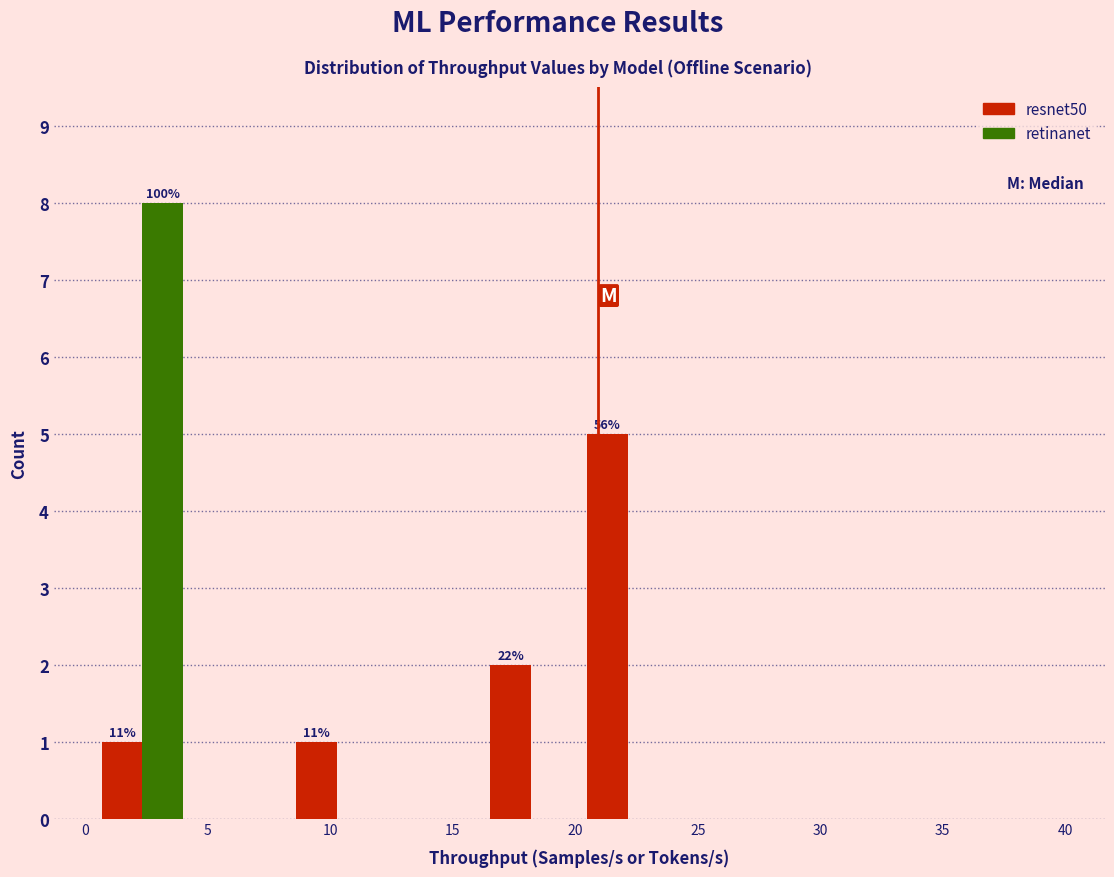

In the retinanet series, which range on the x-axis has the tallest bar?

0.5 to 4.5